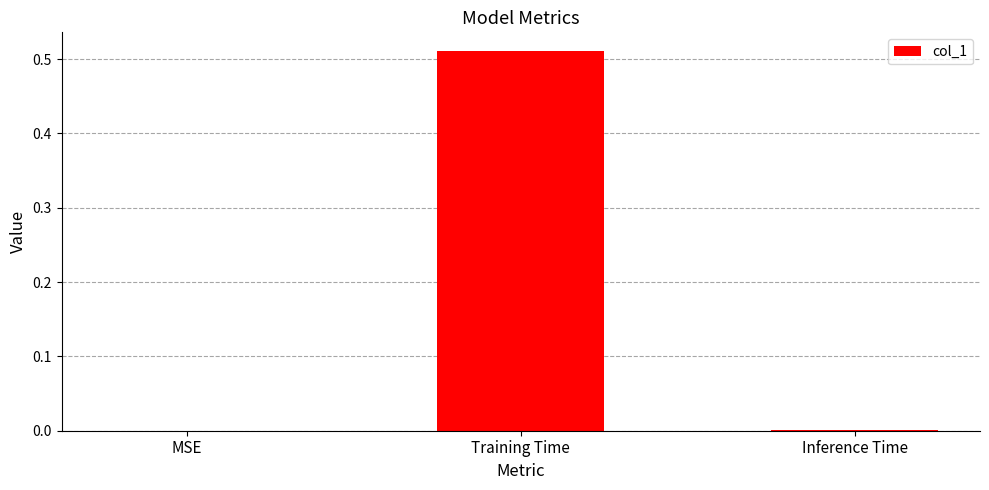

How many data points does each series have?

3